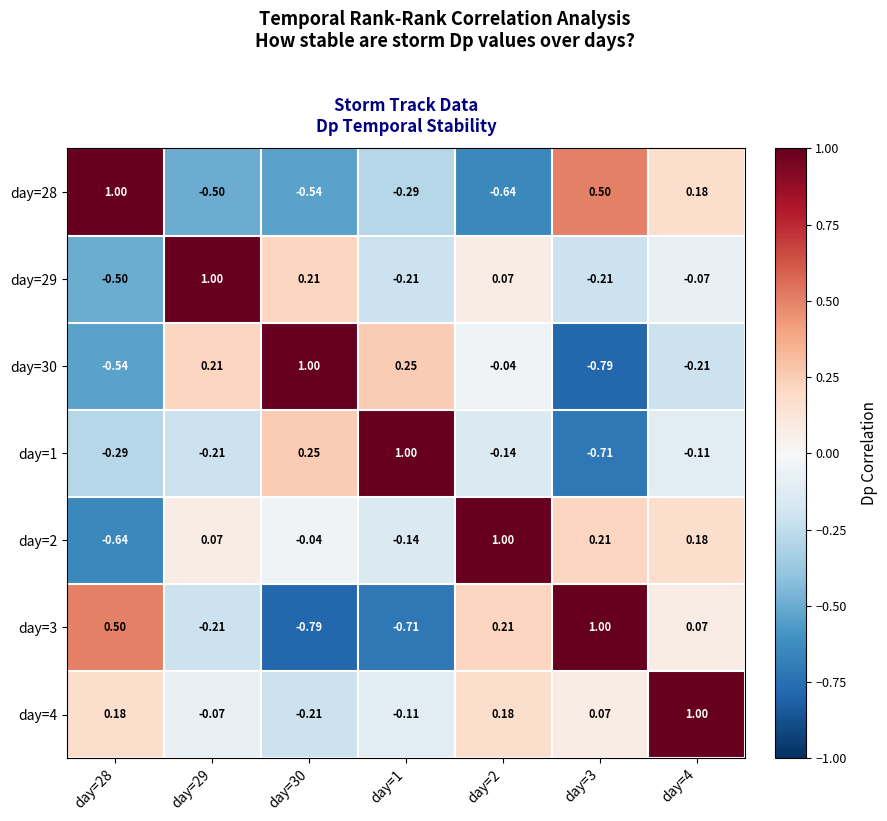

Is the value of day=3 at day=4 greater than the value of day=2 at day=3?

No